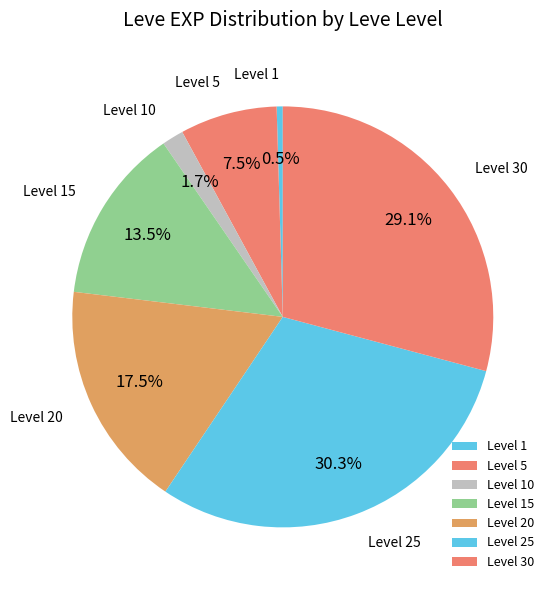

Which has a higher value, Level 15 or Level 1?

Level 15